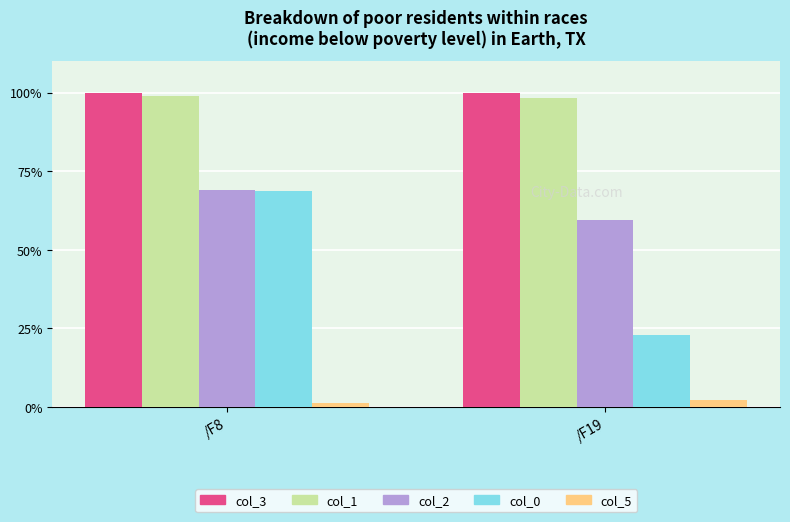

Rank the categories by col_0 value from highest to lowest.

/F8, /F19